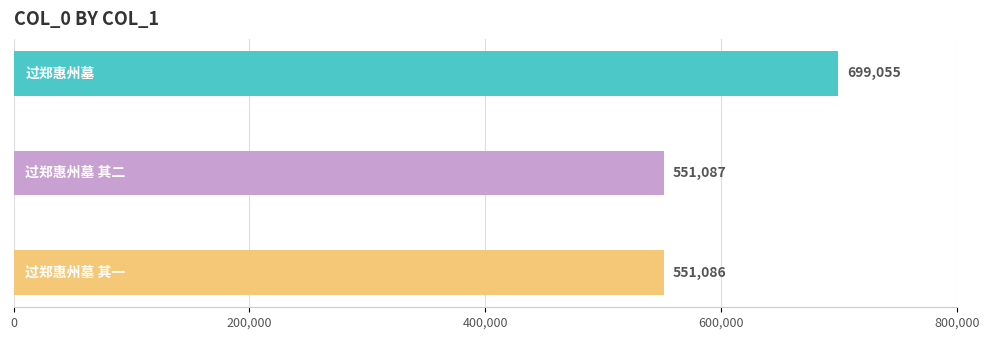

What is the minimum value shown in the chart?

551086